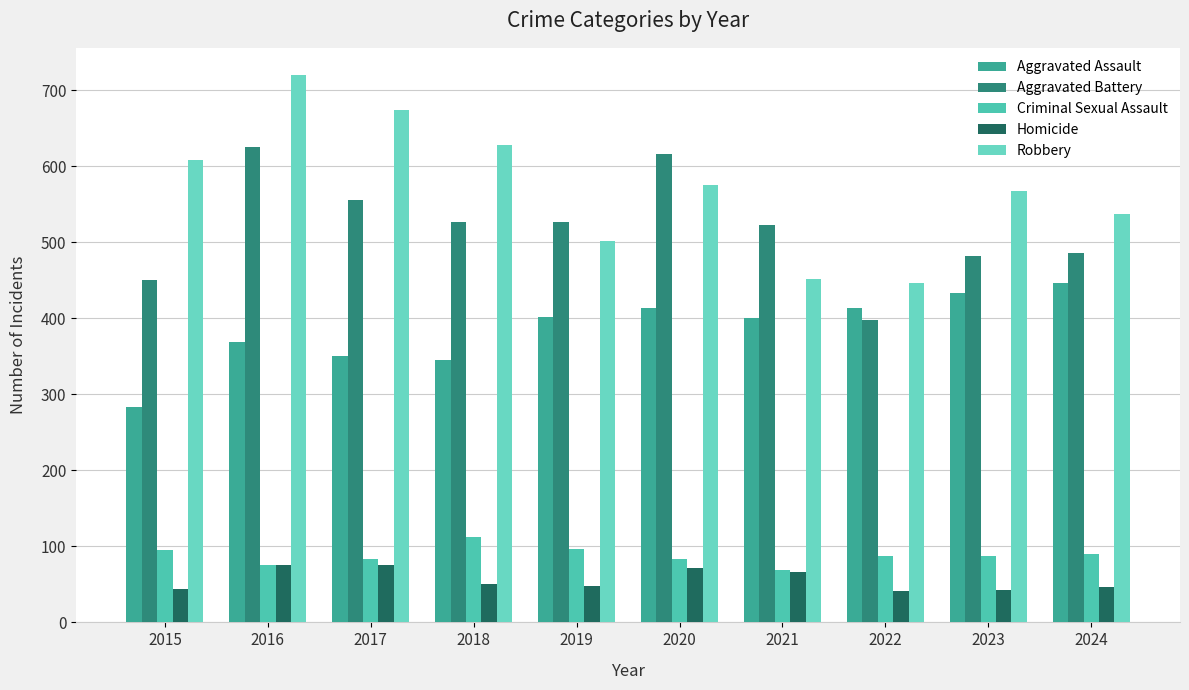

What is the value of the Homicide bar at the 9th from the left?

42